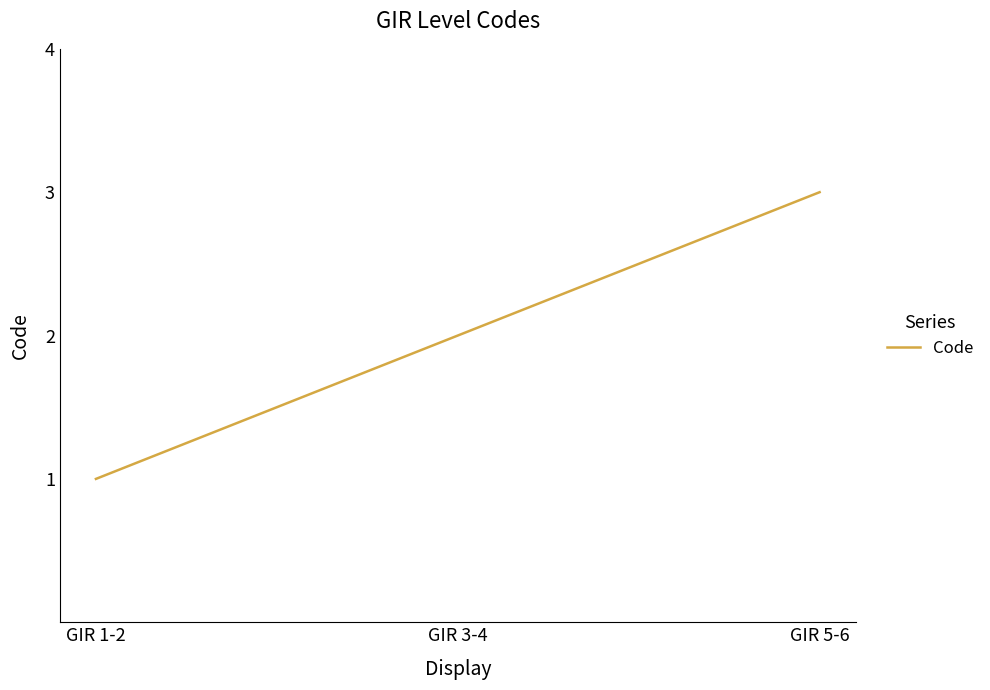

What is the maximum value shown in the chart?

3